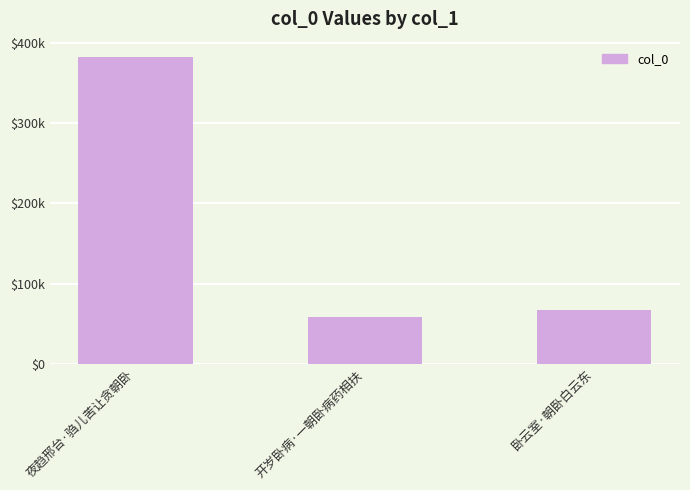

Rank the categories by value from lowest to highest.

开岁卧病·一朝卧病药相扶, 卧云室·朝卧白云东, 夜趋邢台·驺儿苦让贪朝卧